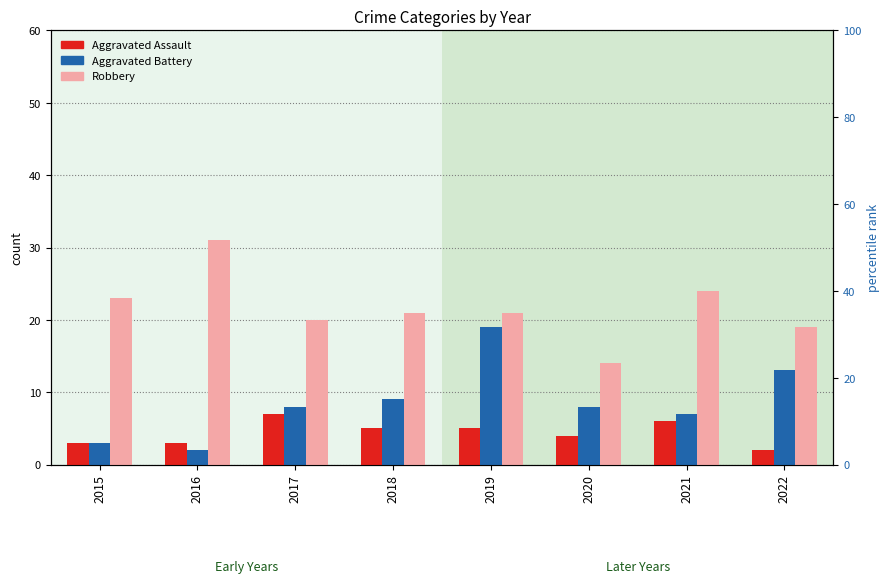

What is the sum of the Robbery values at 2021 and 2019?

45